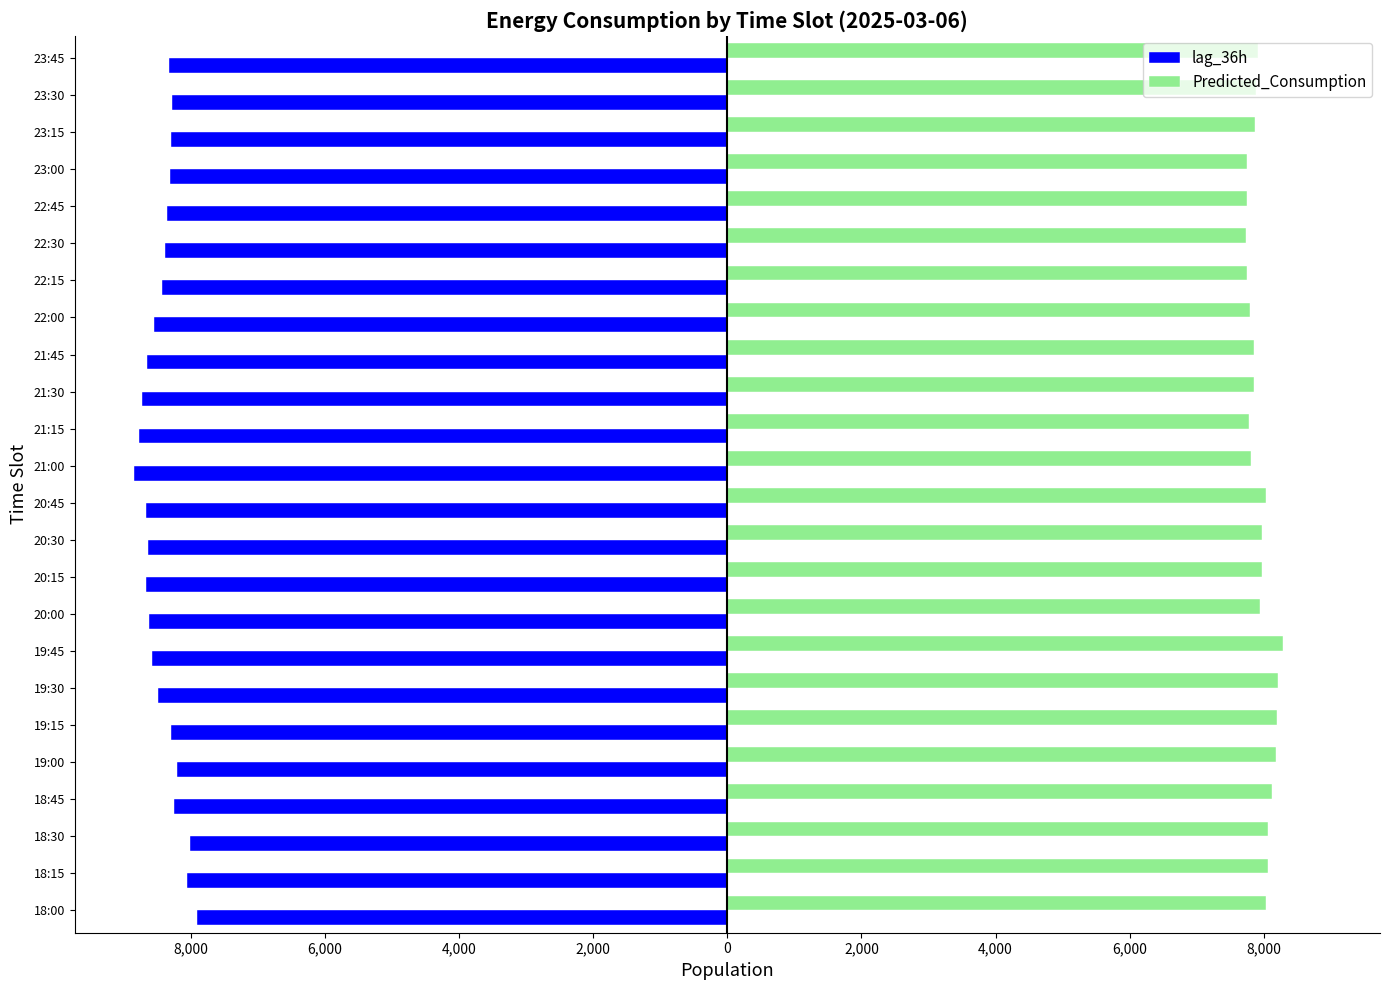

What are all the series names shown in the legend?

lag_36h, Predicted_Consumption